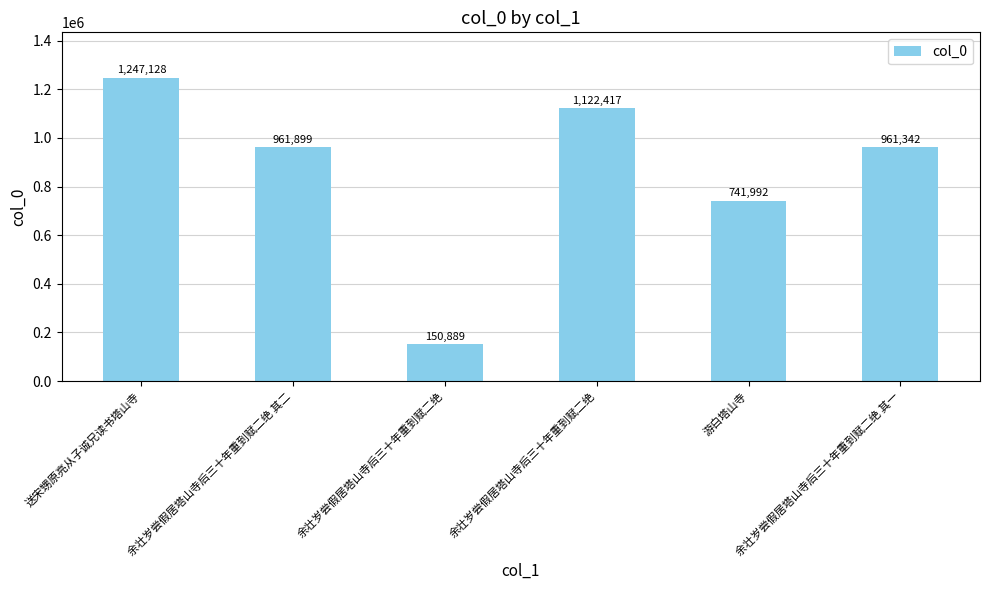

How many data points are less than 961899?

3